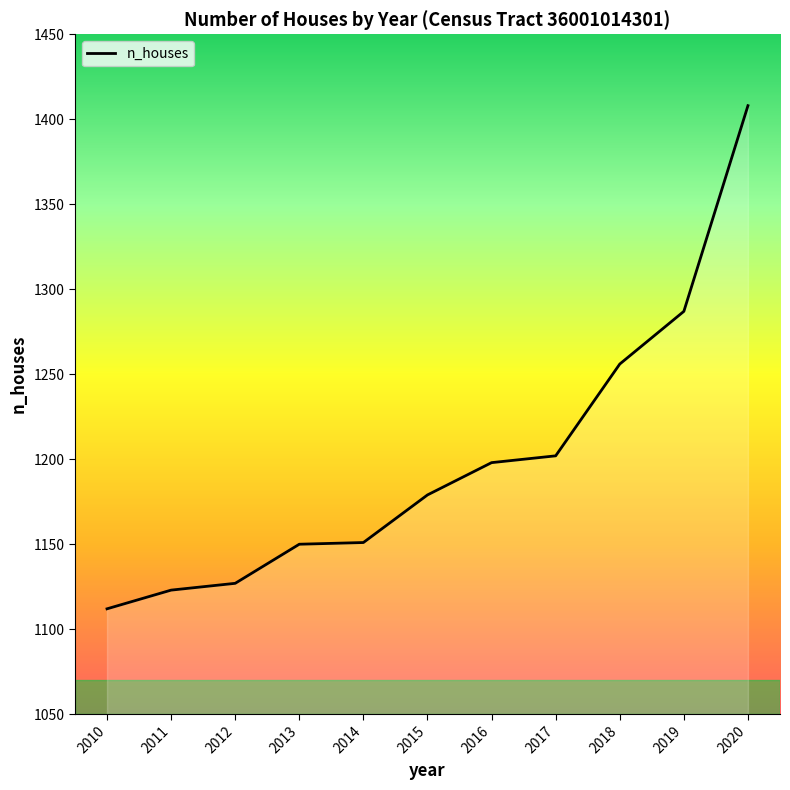

True or false: the data has more than 2 interior local peaks.

False